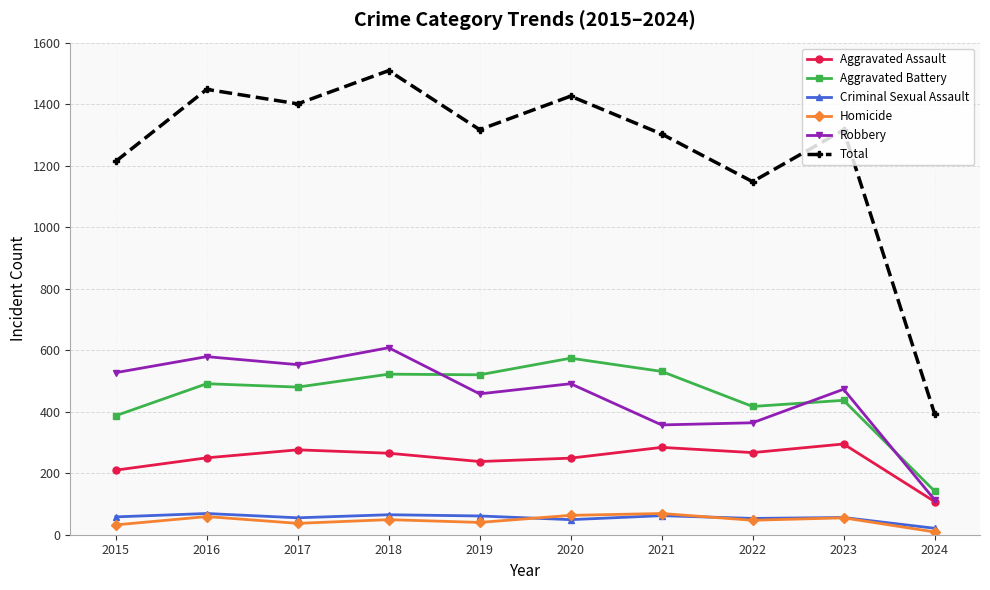

True or false: Aggravated Assault has more than 1 interior local peaks.

True